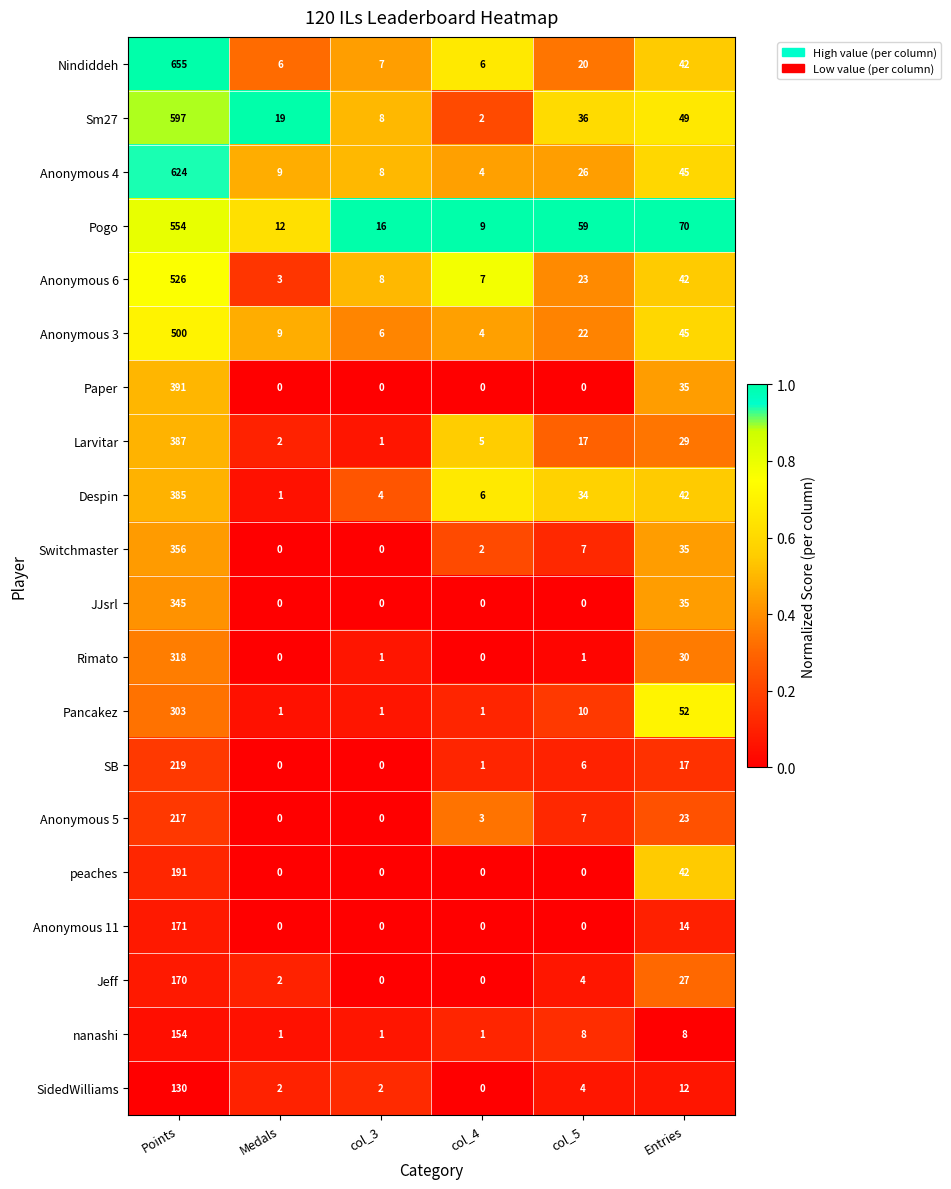

At which label does SB first exceed 6?

Points